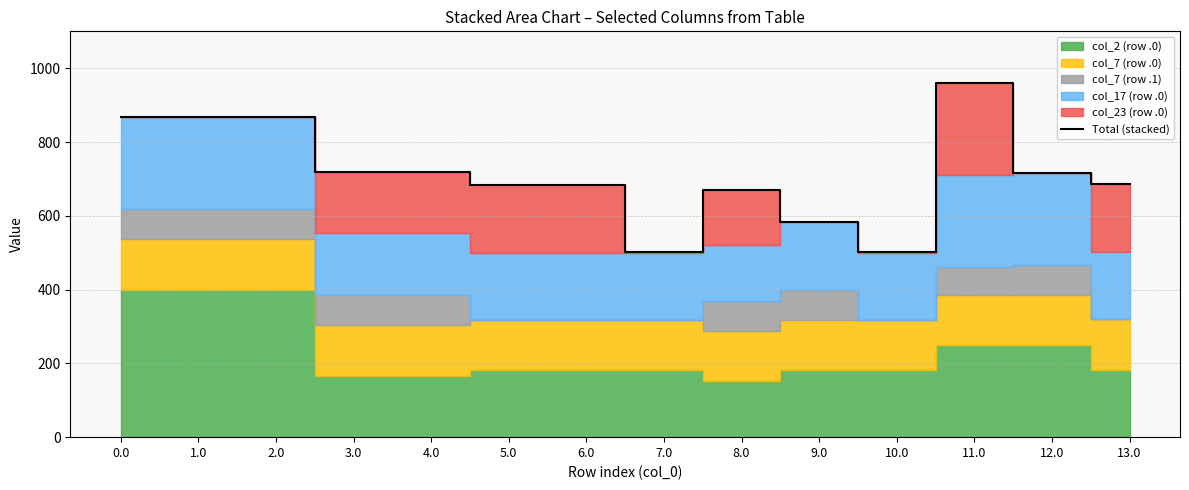

At which category does the data reach its first local valley?

7.0